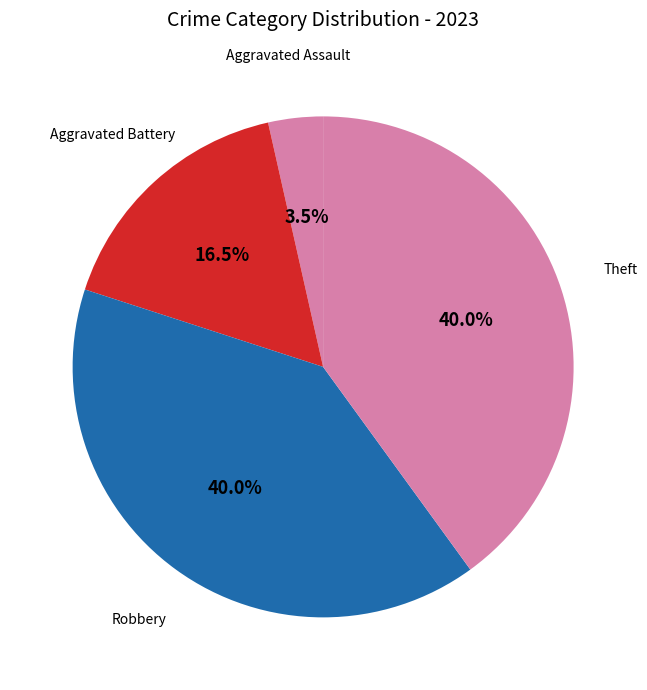

Is Robbery the majority of the pie?

No